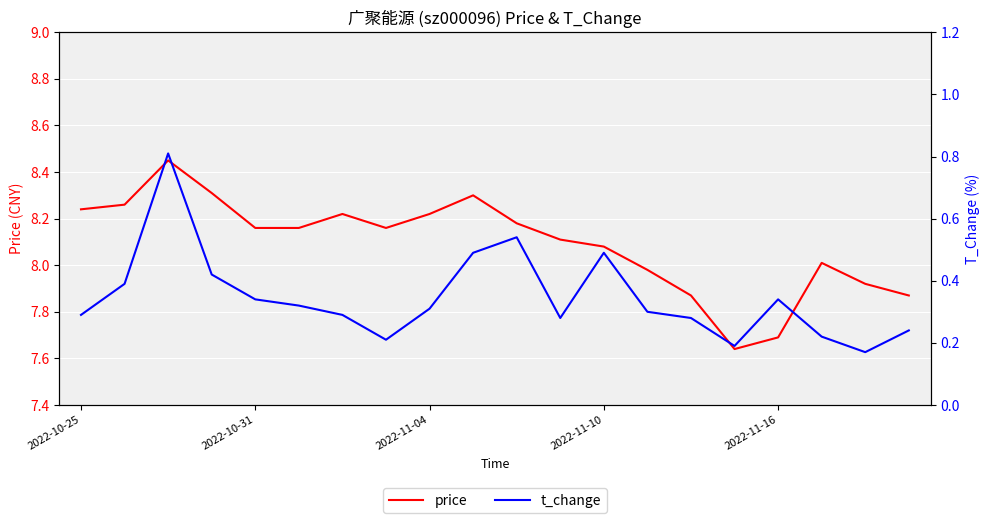

How many data points does each series have?

20